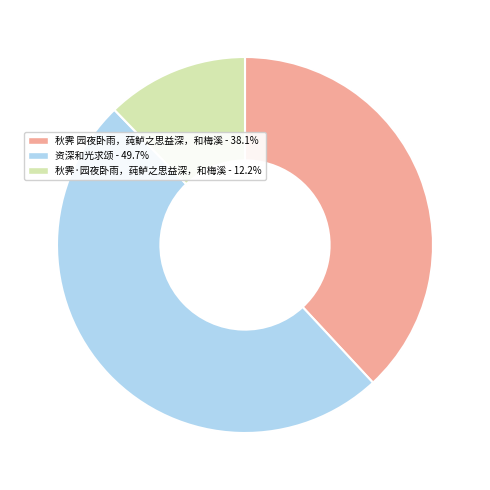

Approximately how many times larger is the value at 秋霁·园夜卧雨，莼鲈之思益深，和梅溪 compared to 资深和光求颂?

0.2